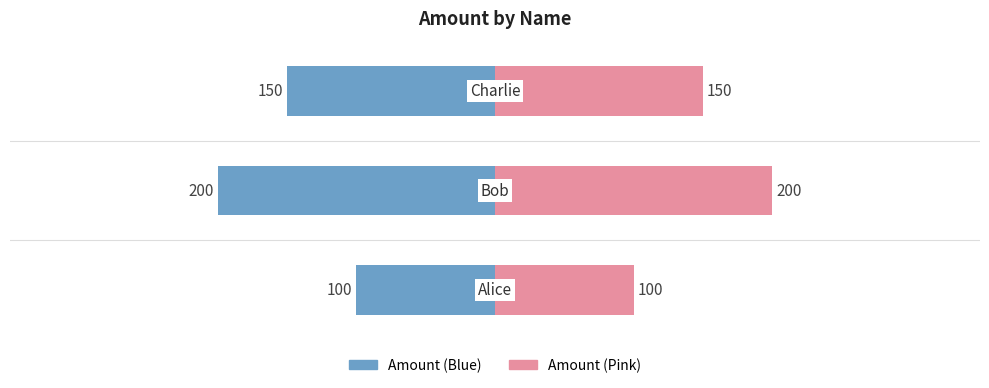

How many groups of bars are there?

3